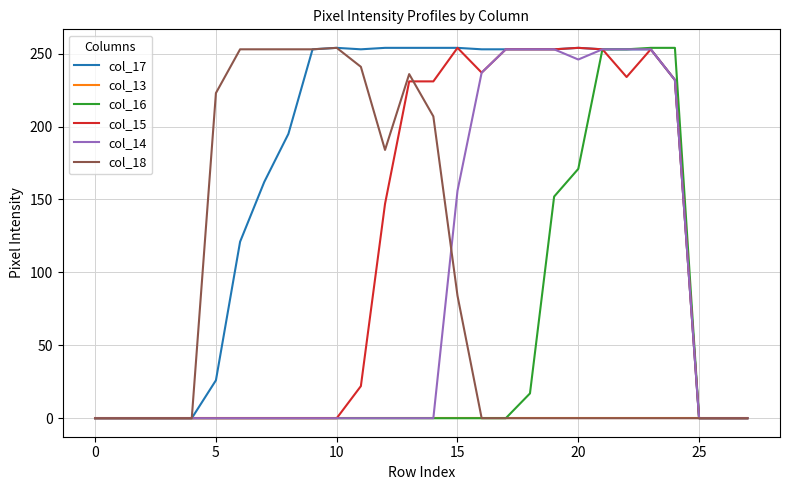

What is the difference between the maximum and minimum values in the col_14 series?

253